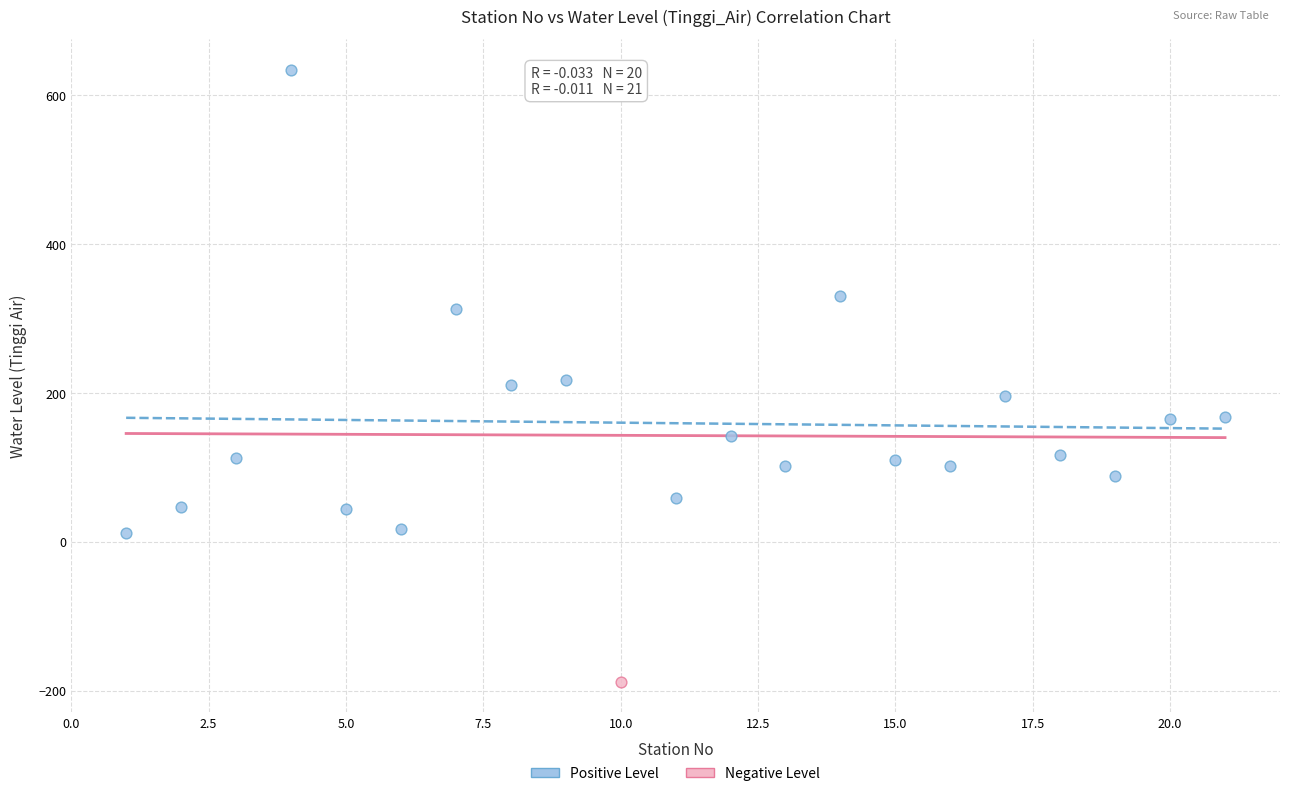

What are all the series names shown in the legend?

Positive Level, Negative Level